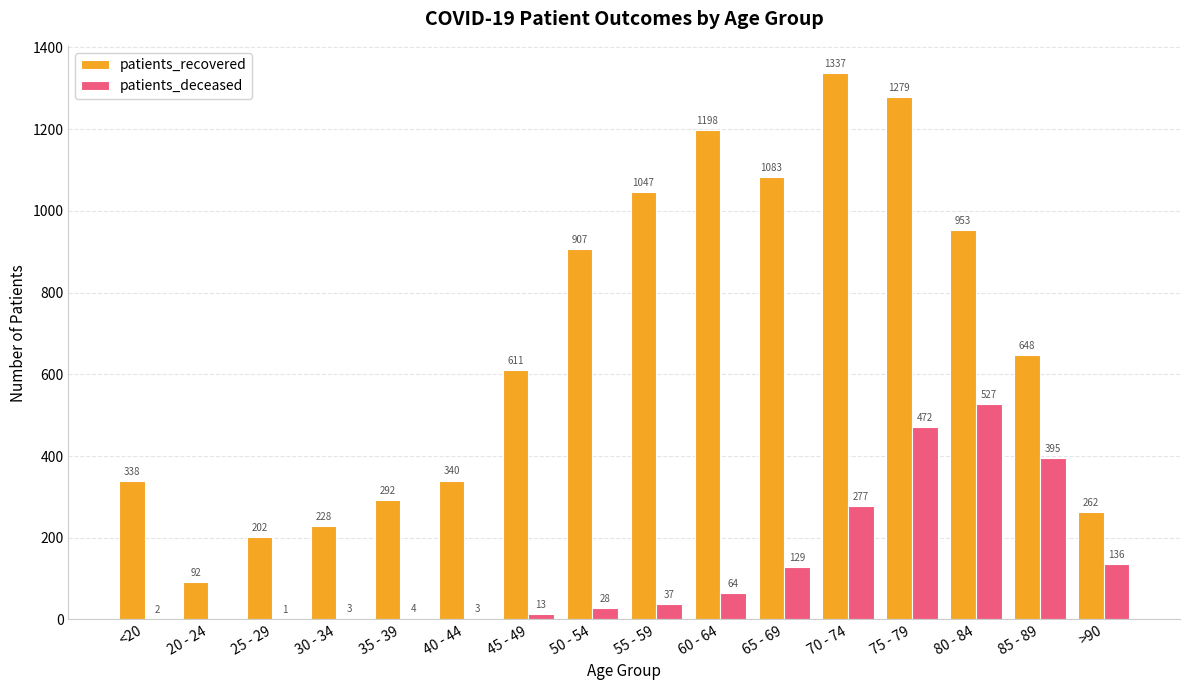

Reading left to right, extract all data points from this chart.

patients_recovered: 338	92	202	228	292	340	611	907	1047	1198	1083	1337	1279	953	648	262
patients_deceased: 2	0	1	3	4	3	13	28	37	64	129	277	472	527	395	136